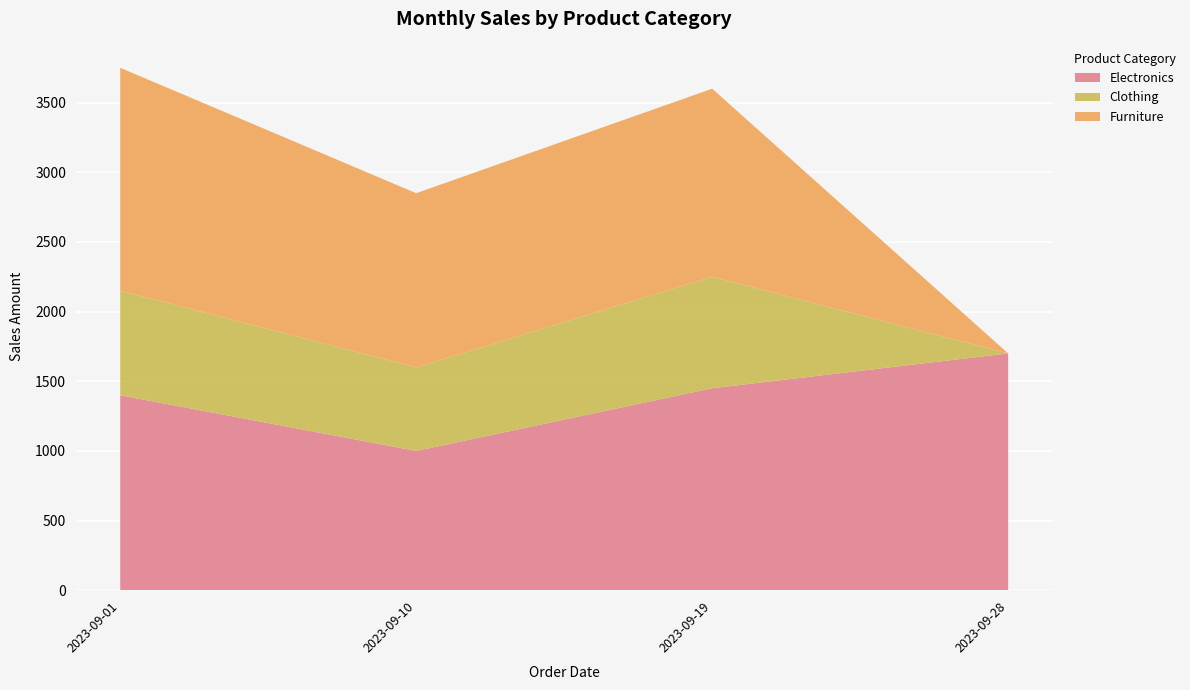

Reading left to right, transcribe all the data shown in this chart.

Electronics: 2023-09-01=1400	2023-09-10=1000	2023-09-19=1450	2023-09-28=1700
Clothing: 2023-09-01=750	2023-09-10=600	2023-09-19=800	2023-09-28=0
Furniture: 2023-09-01=1600	2023-09-10=1250	2023-09-19=1350	2023-09-28=0